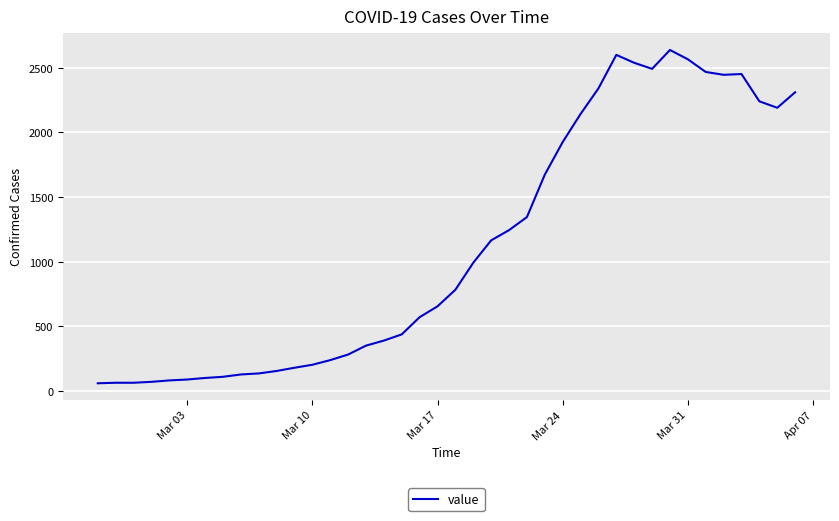

What is the difference between the maximum and minimum values?

2577